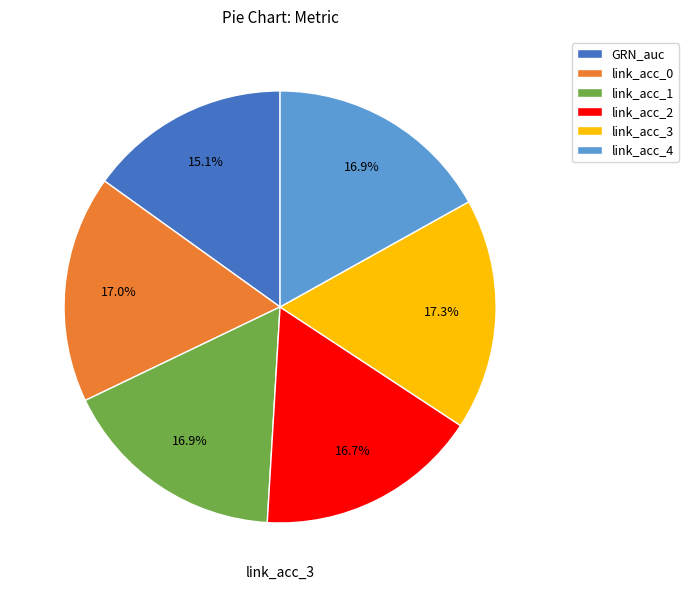

How many slices are in this pie chart?

6